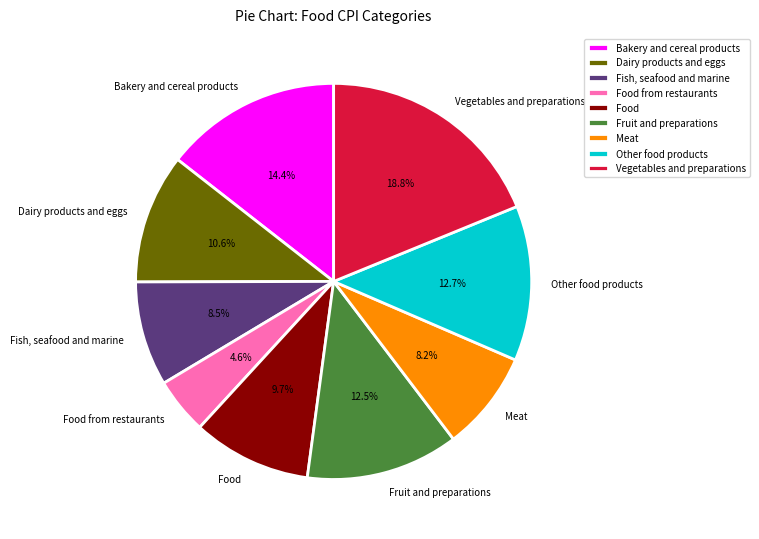

To the nearest percent, what is the difference between the largest and smallest slice percentages?

14%